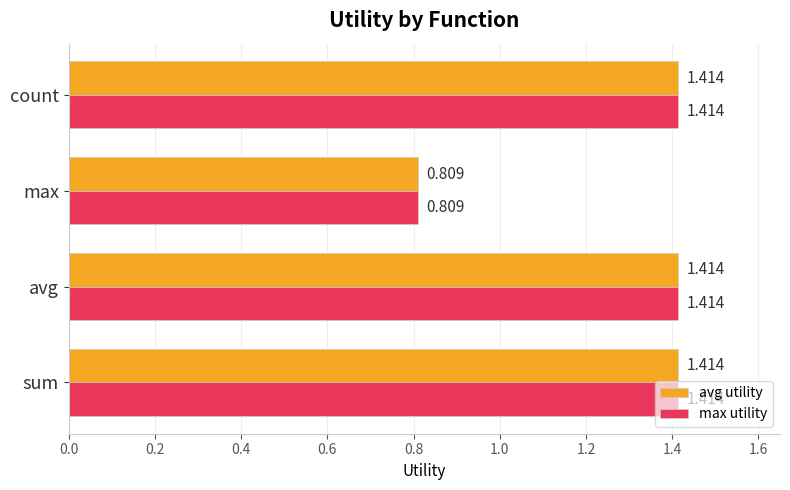

Where is avg utility nearest to the value 1?

max